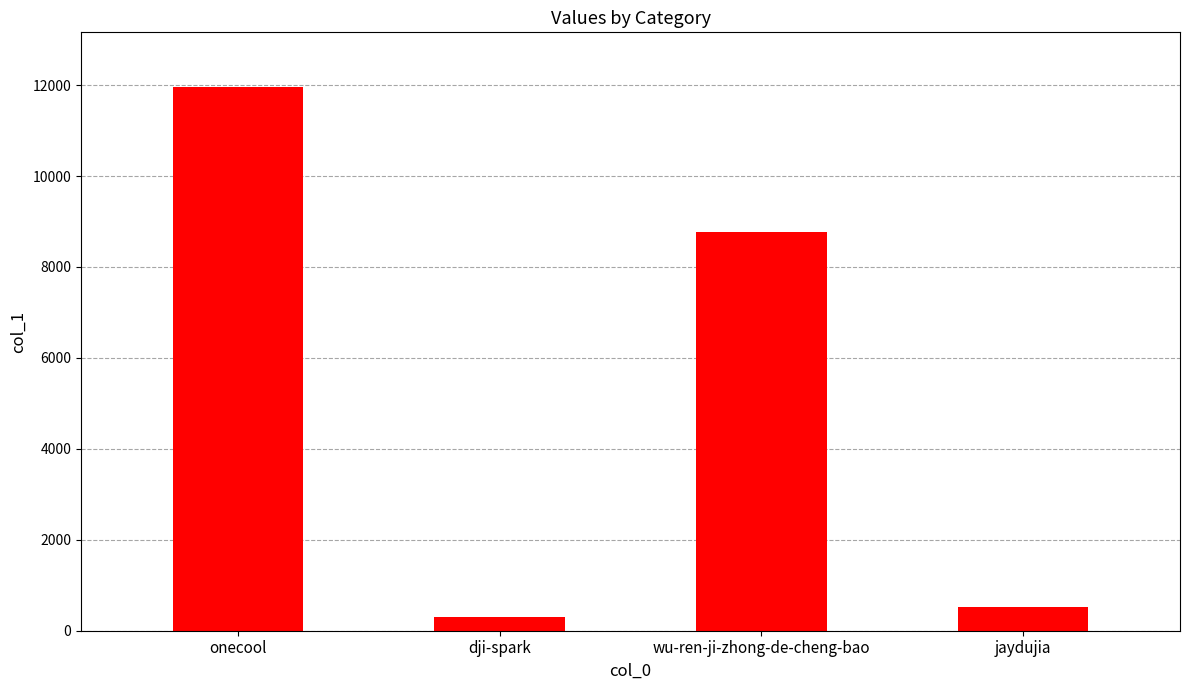

Are the bars horizontal?

No